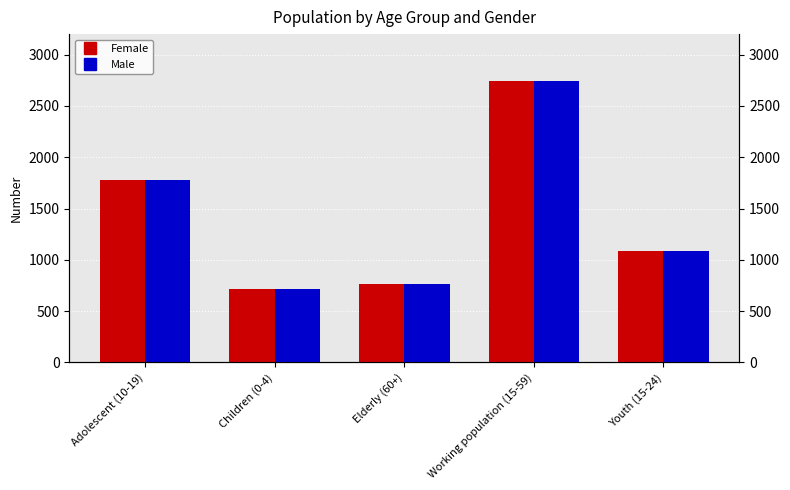

Reading left to right, transcribe all the data shown in this chart.

Female: Adolescent (10-19)=1779	Children (0-4)=712	Elderly (60+)=768	Working population (15-59)=2742	Youth (15-24)=1091
Male: Adolescent (10-19)=1779	Children (0-4)=712	Elderly (60+)=768	Working population (15-59)=2742	Youth (15-24)=1091